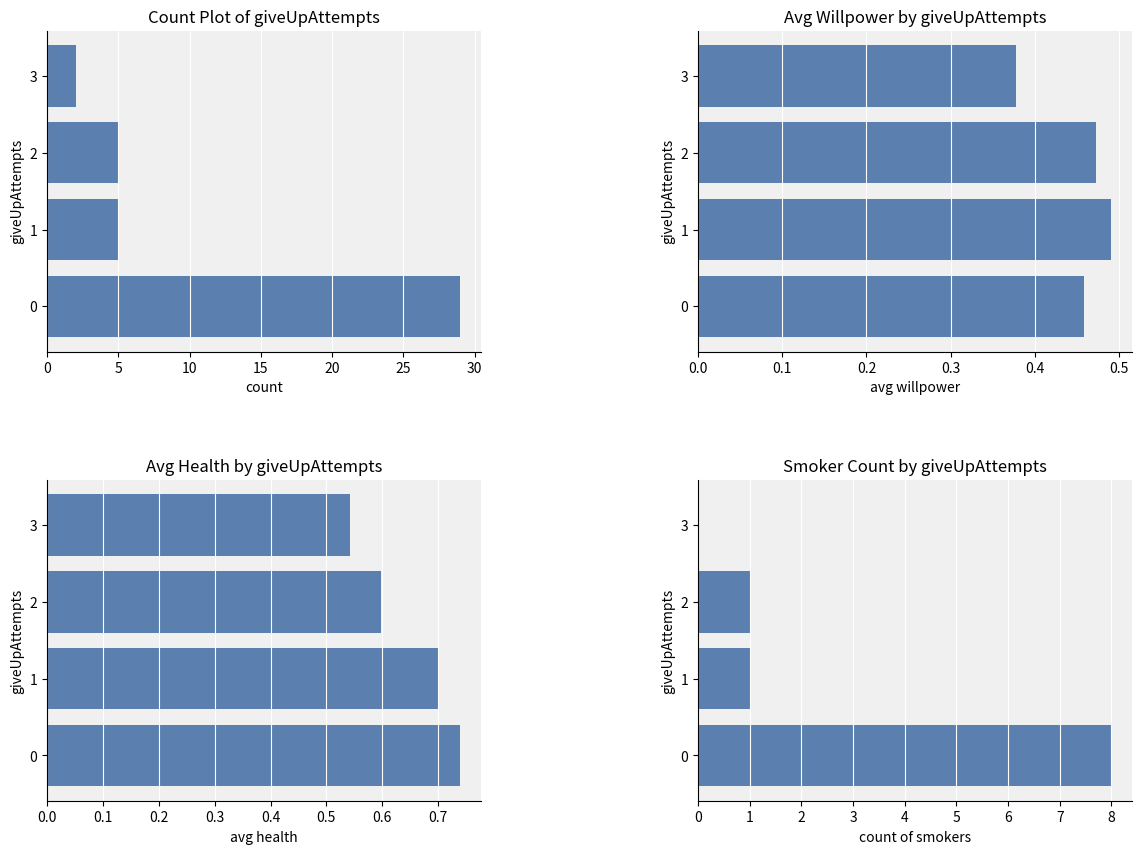

How many bars are there in total?

16